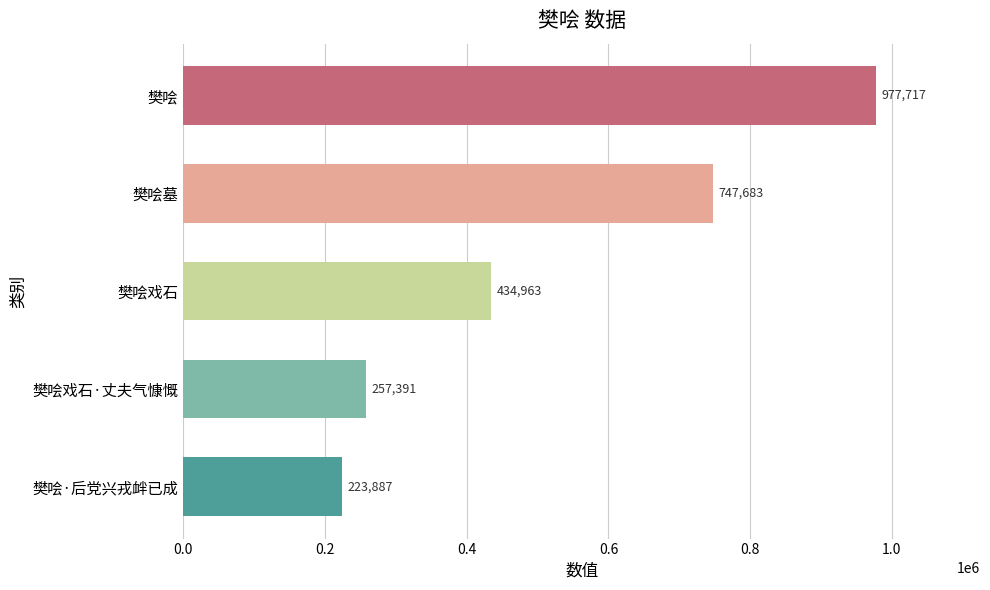

Approximately how many times larger is the value at 樊哙墓 compared to 樊哙戏石?

1.7